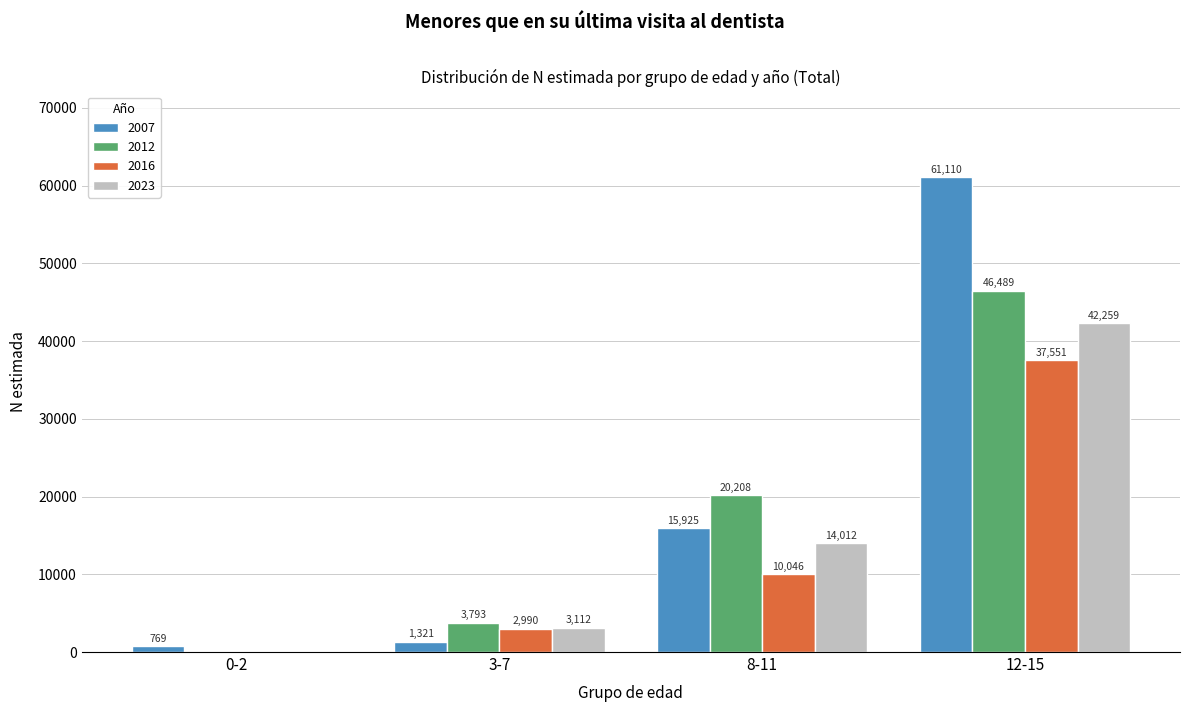

Reading left to right, extract all data points from this chart.

2007: 0-2=769	3-7=1321	8-11=15925	12-15=61110
2012: 0-2=0	3-7=3793	8-11=20208	12-15=46489
2016: 0-2=0	3-7=2990	8-11=10046	12-15=37551
2023: 0-2=0	3-7=3112	8-11=14012	12-15=42259